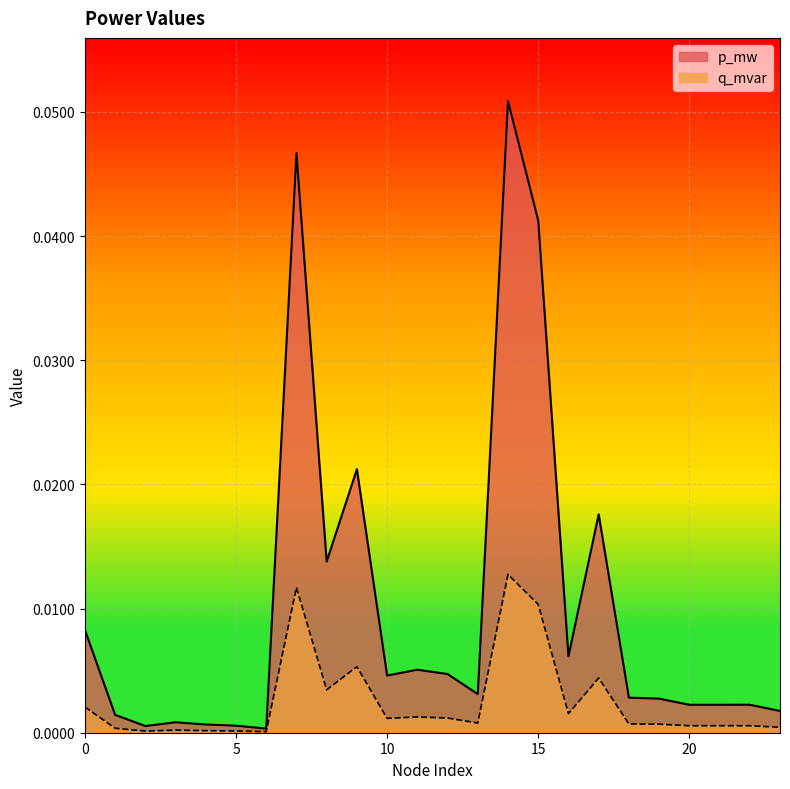

Count the number of data series in this chart.

2